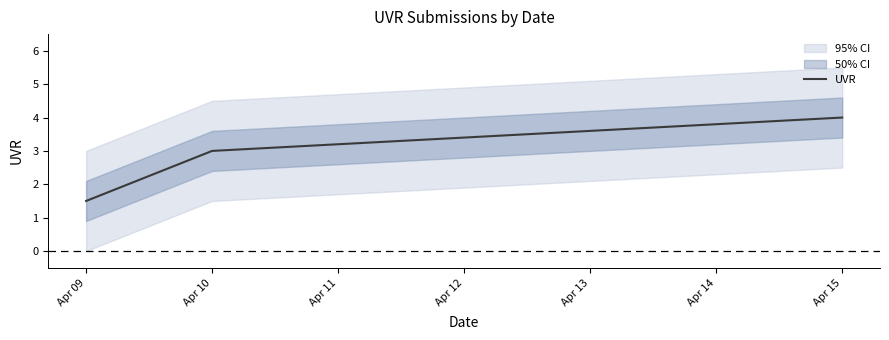

True or false: UVR has a value of 1.5 at Apr 09.

True